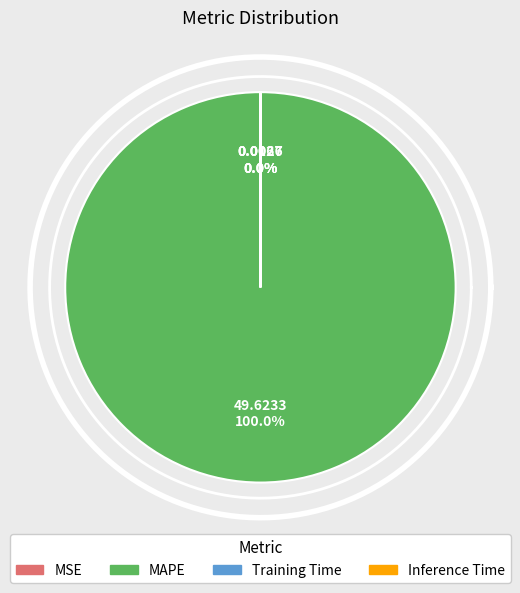

What percentage is the MAPE slice, to the nearest percent?

100%